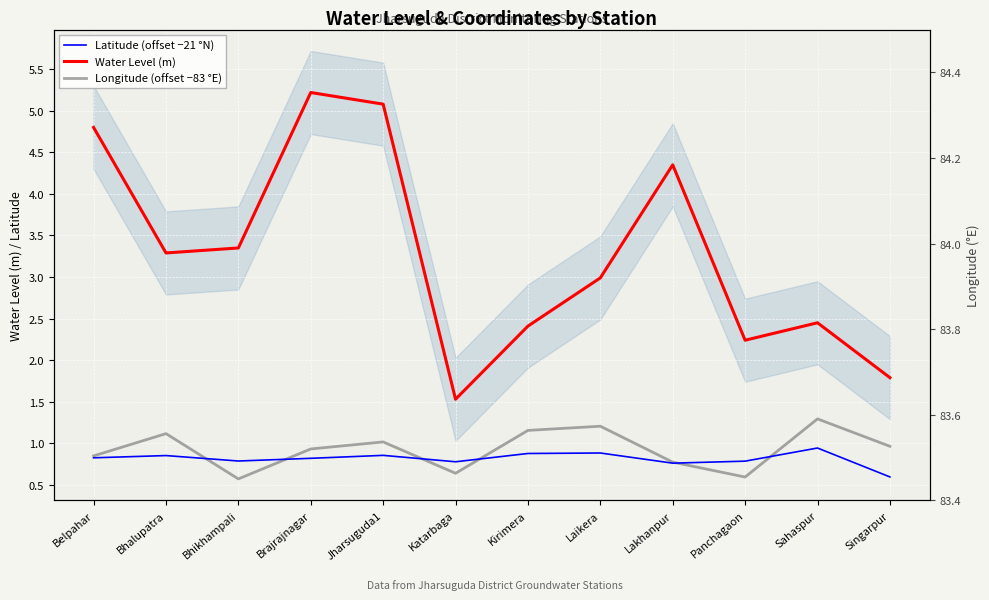

In Latitude (offset −21 °N), how many points are lower than both neighbors (excluding endpoints)?

3